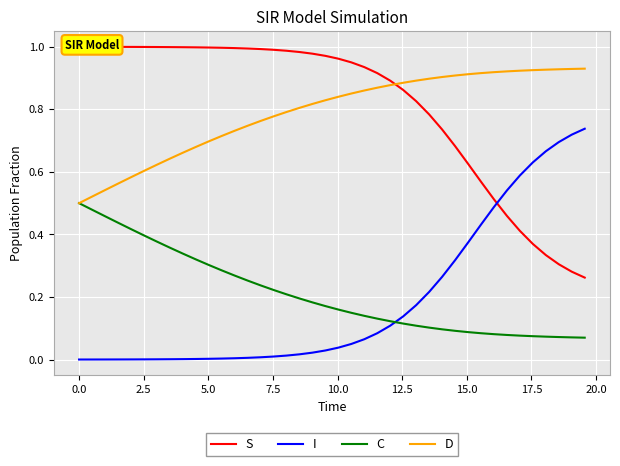

How many data points does each series have?

40